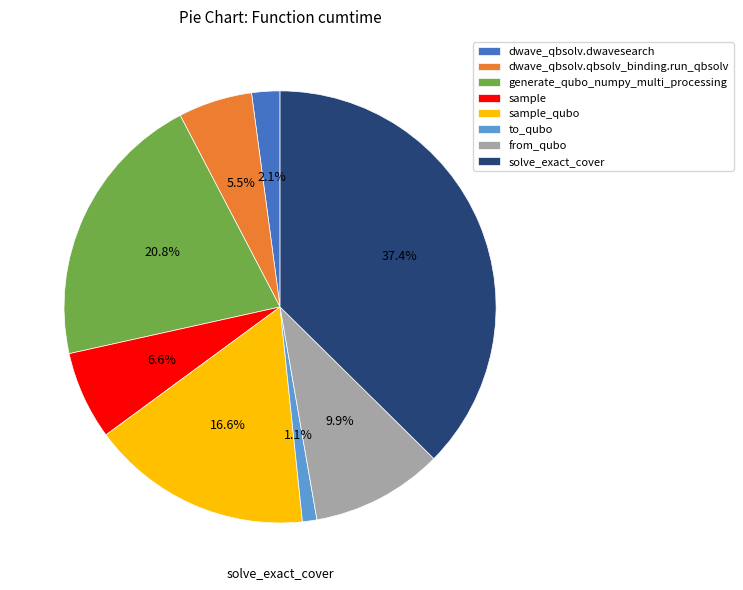

Is there any slice that represents more than half of the pie?

No